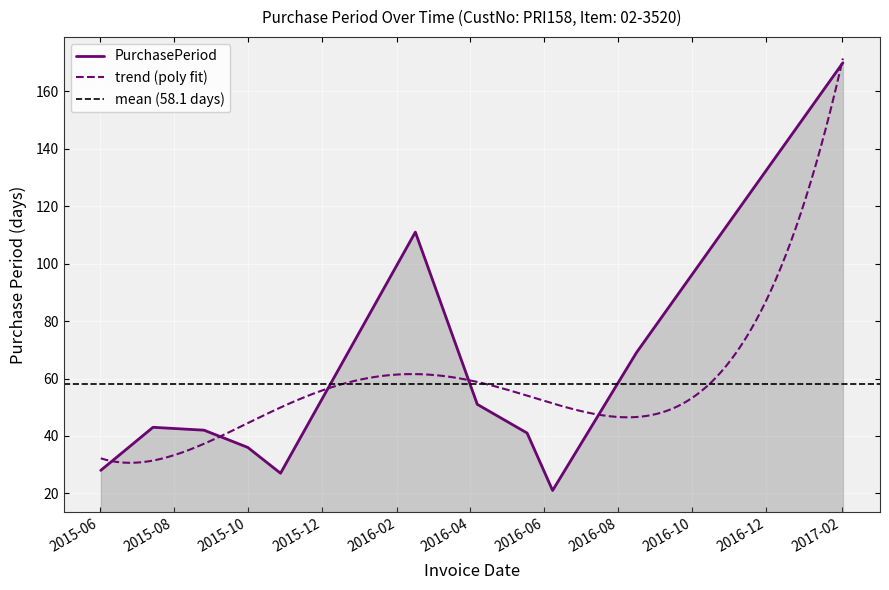

Where is the data nearest to the value 95?

2016-02-16